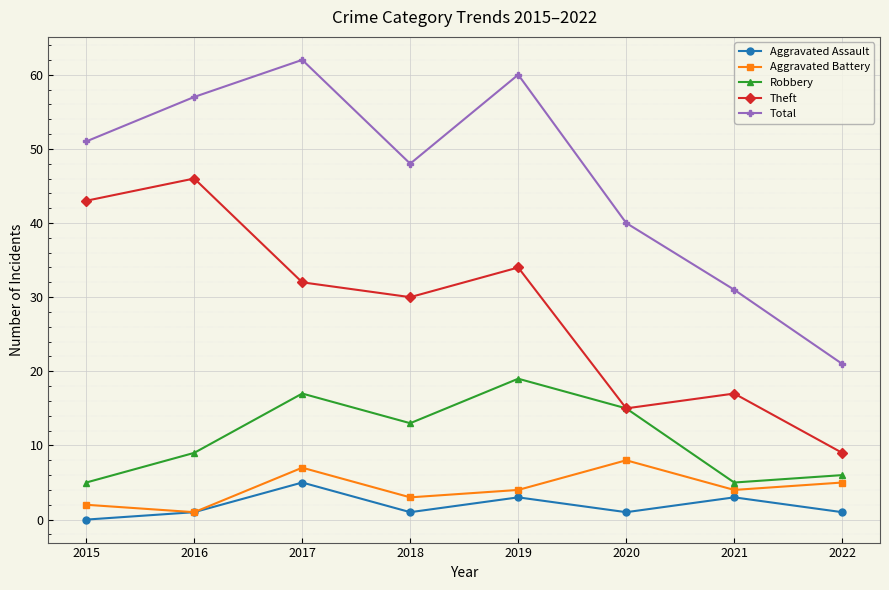

At which category does the chart reach its minimum across all series?

2015